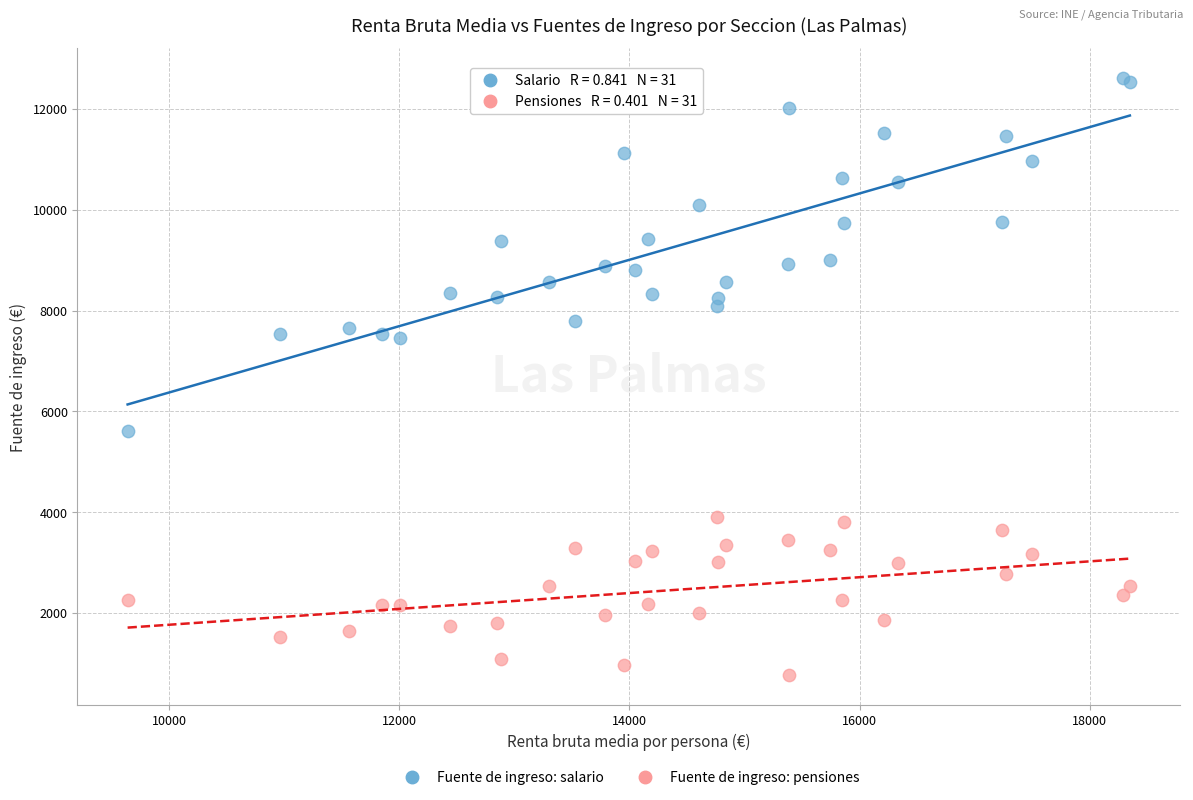

Which series contains the highest Y value?

Fuente de ingreso: salario